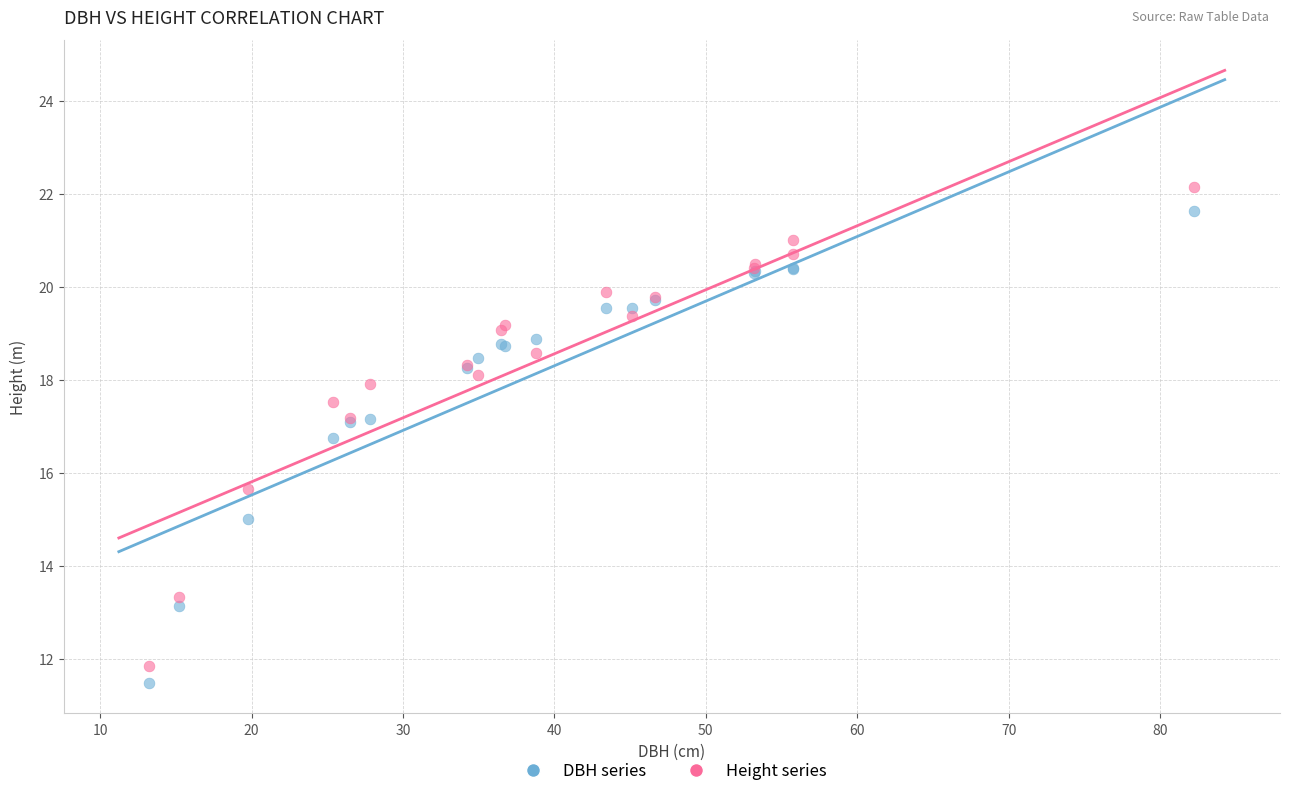

Which series contains the lowest Y value?

DBH series